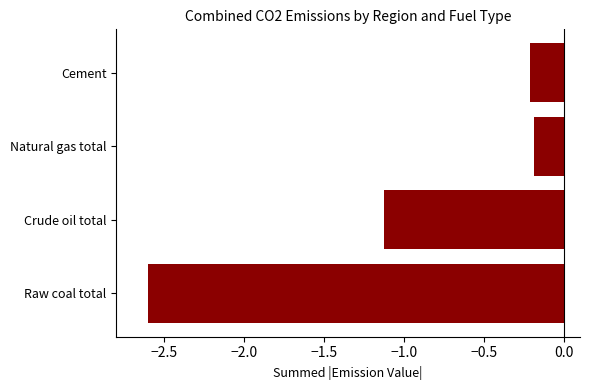

Reading top to bottom, what are all the values shown in this chart?

-0.2	-0.2	-1.1	-2.6